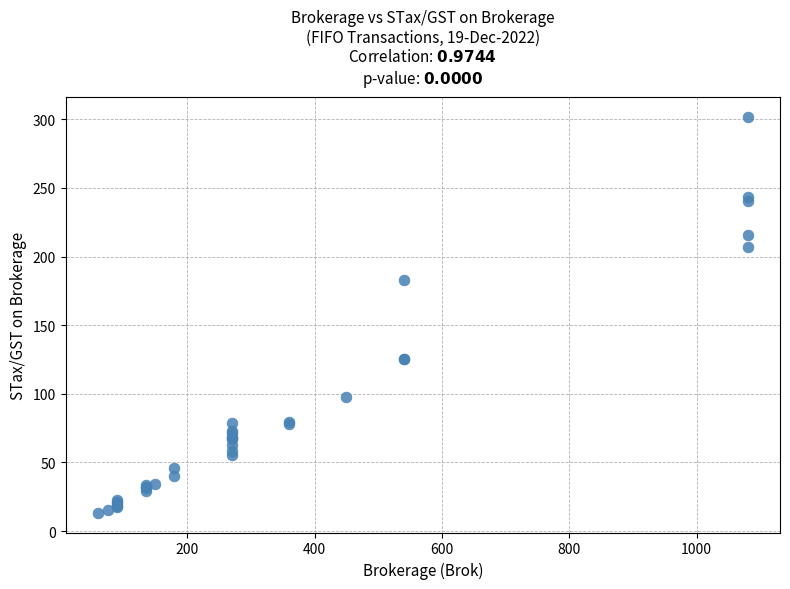

What Y value in the scatter plot is closest to 157?

183.2